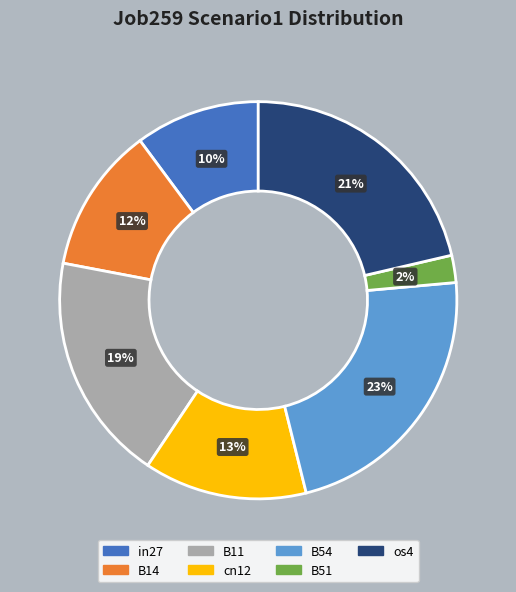

Is there a majority slice in this chart?

No